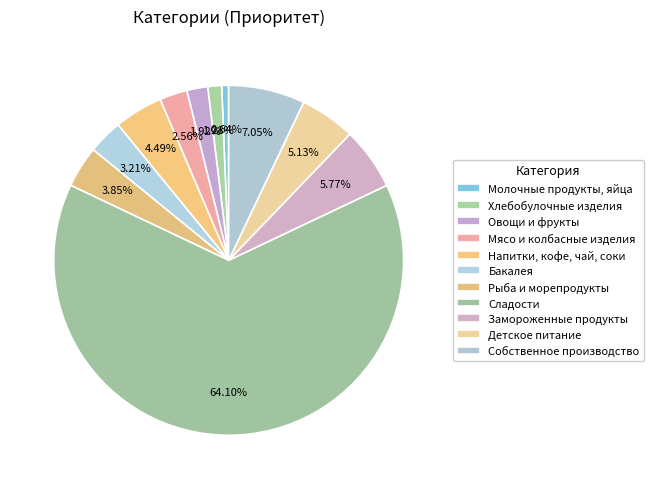

How many slices are in this pie chart?

11